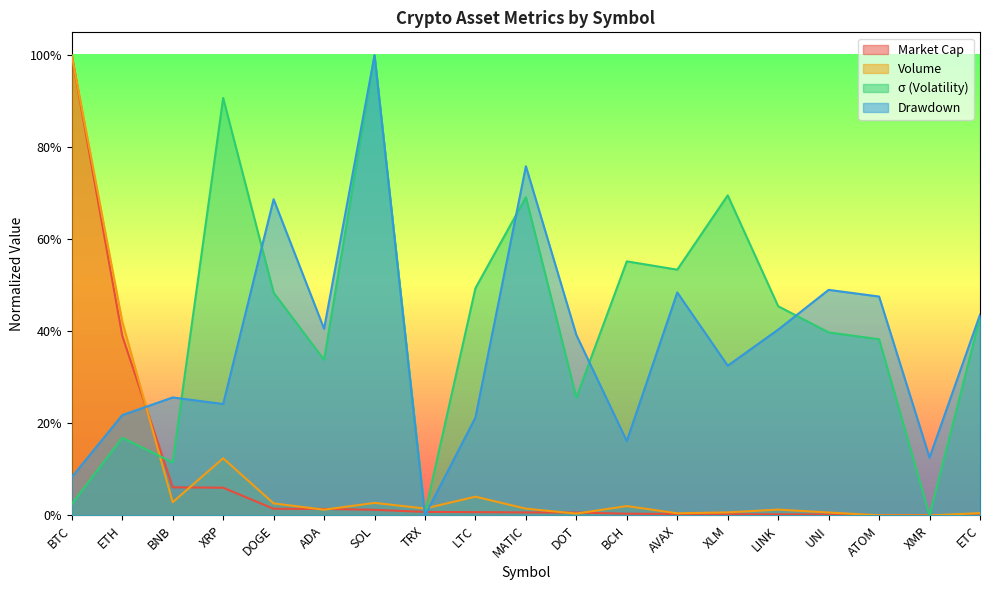

What is the difference between the sigma values at BTC and BNB?

0.1